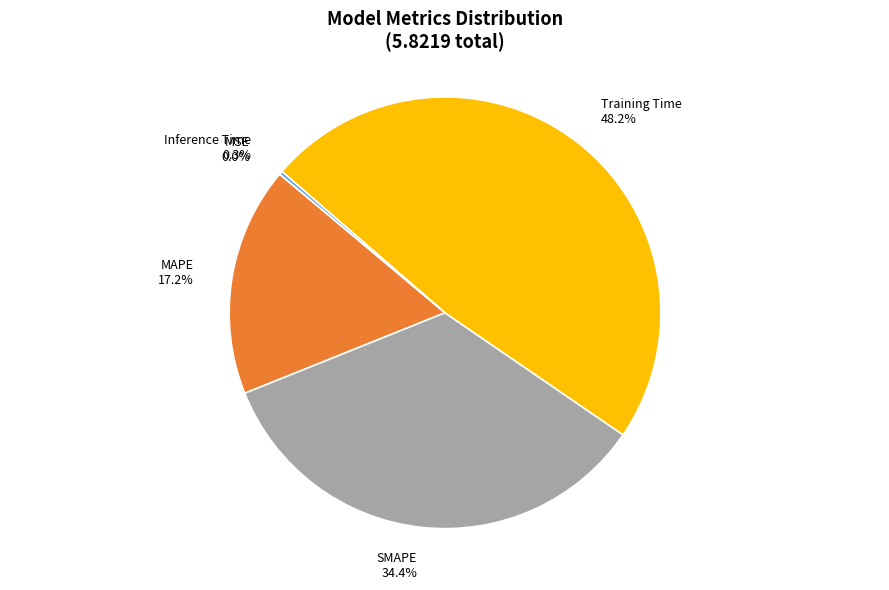

Which category has the biggest portion of the pie?

Training Time